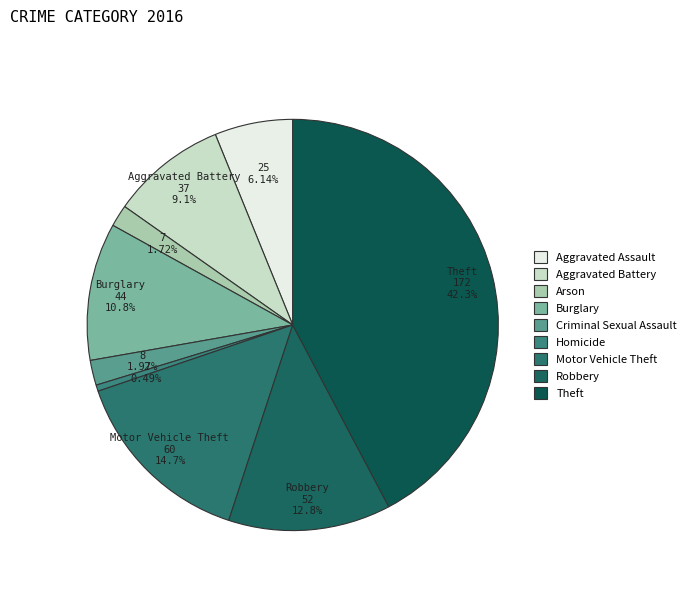

To the nearest percent, what portion does Criminal Sexual Assault represent?

2%